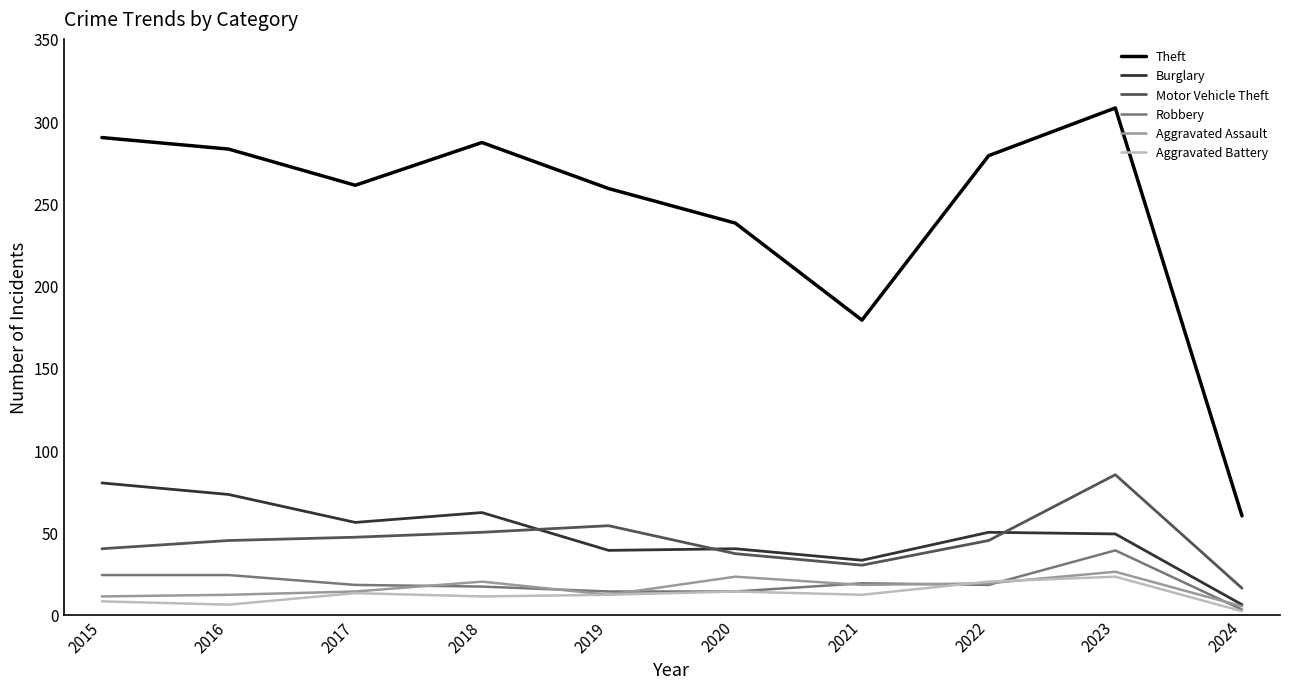

True or false: Motor Vehicle Theft and Aggravated Battery cross at least once.

False